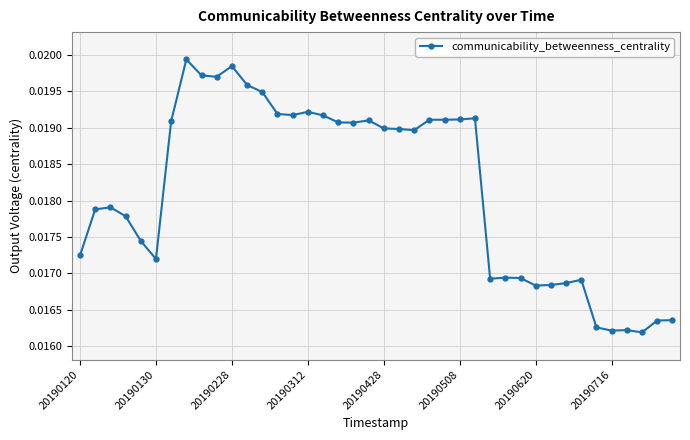

True or false: the data has more than 0 interior local peaks.

True